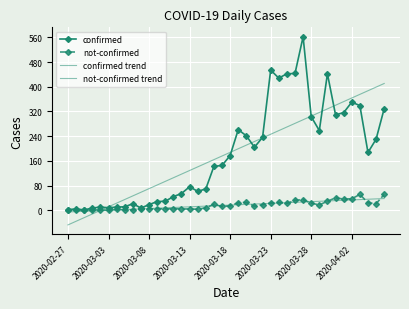

Which series has the widest spread of values?

confirmed